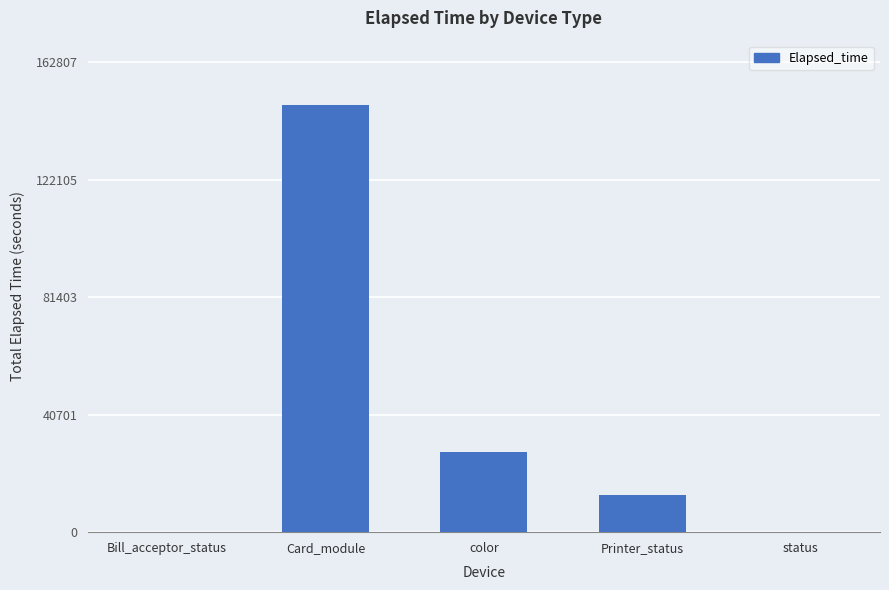

The chart shows a value of 148007 at Card_module. True or false?

True